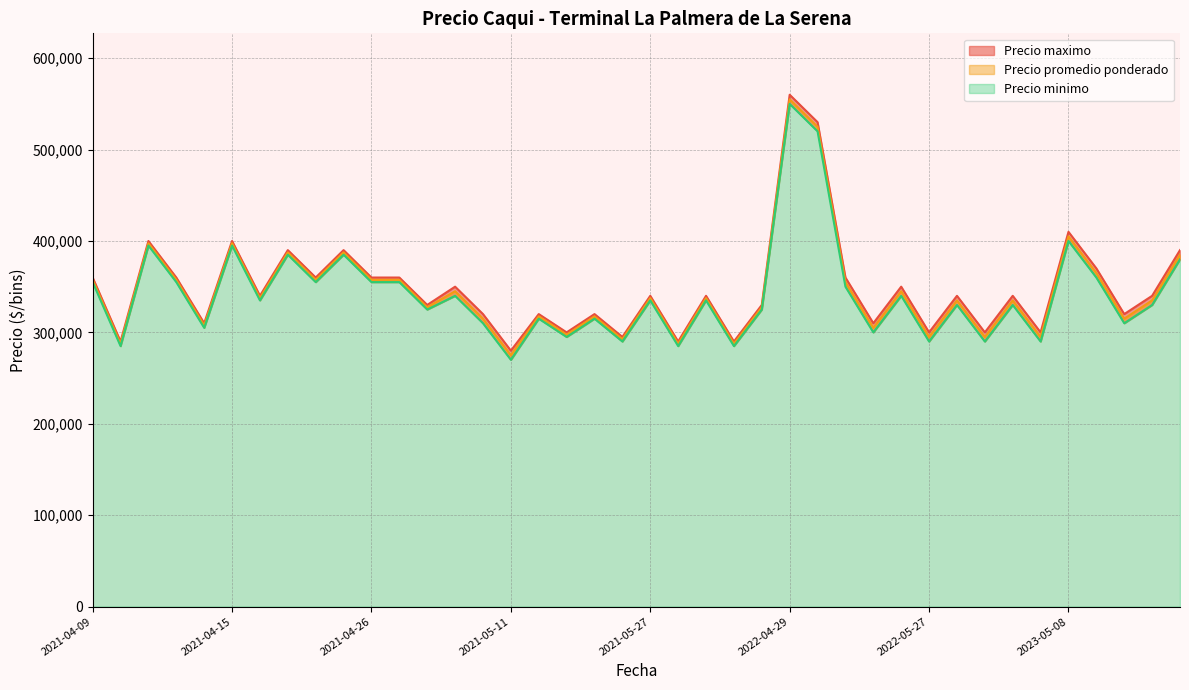

Which series changed the most between 2021-05-17 and 2023-05-15?

Precio maximo